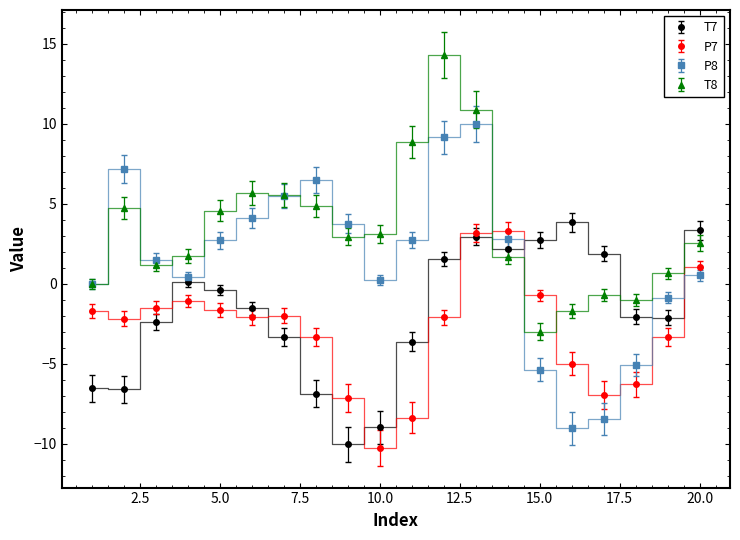

True or false: T8 has more than 1 interior local peaks.

True